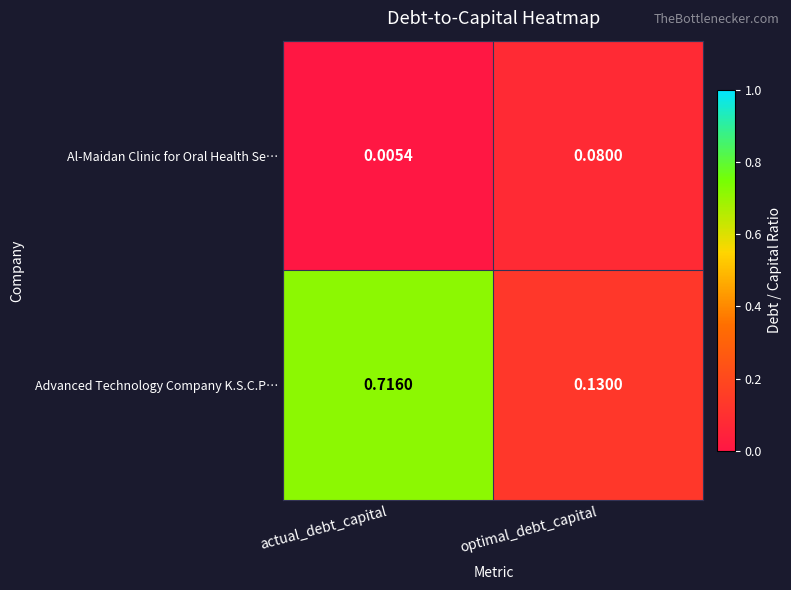

Which category has the highest value across all series?

actual_debt_capital